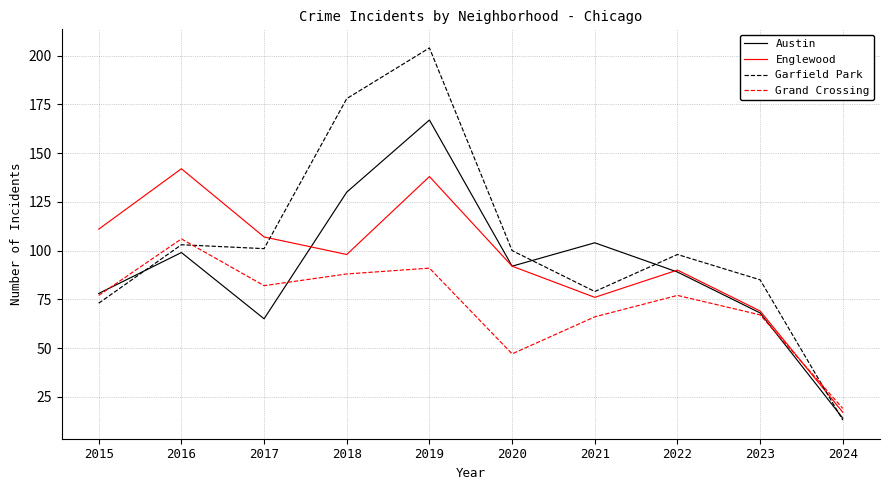

Count the number of categories in the chart.

10